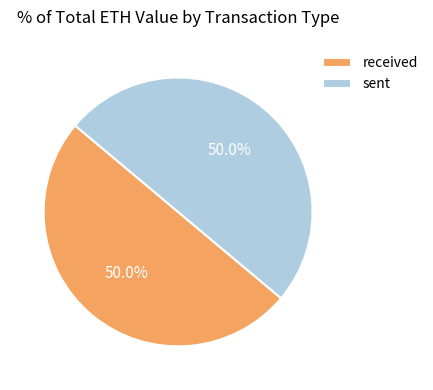

Approximately how many times larger is the value at sent compared to received?

1.0